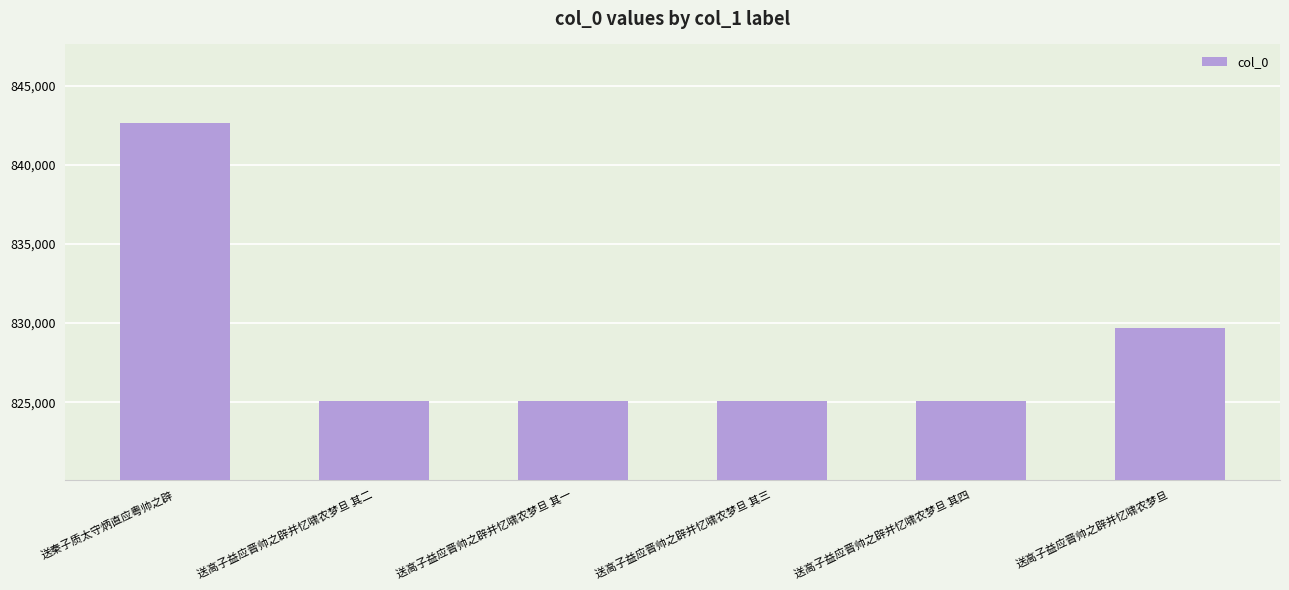

What is the minimum value shown in the chart?

825093